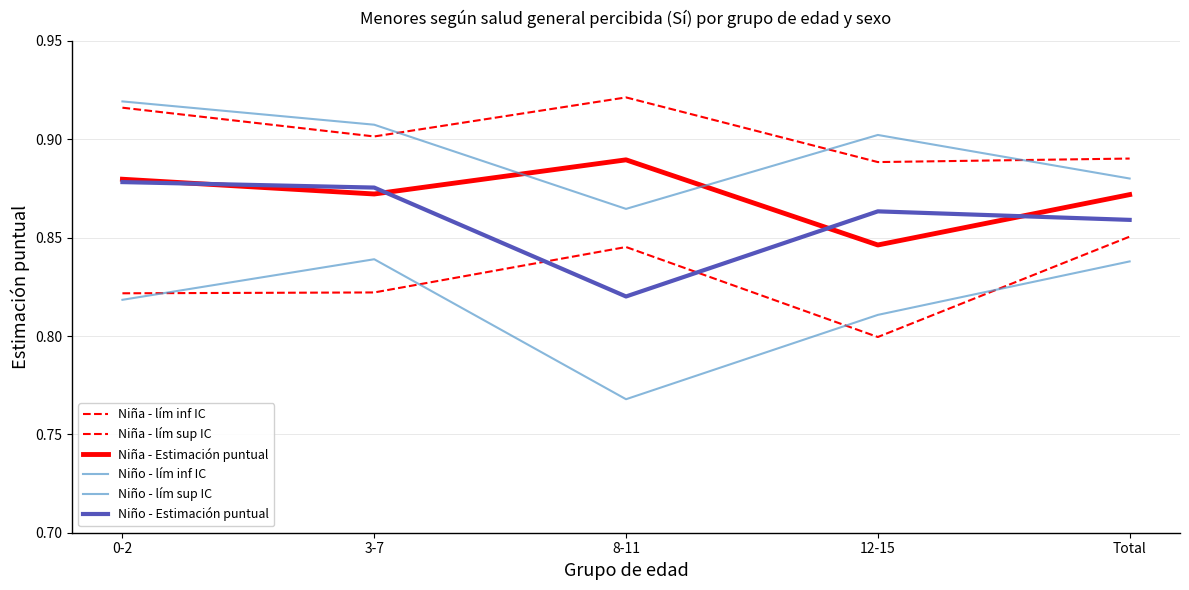

At which category does Niña - lím inf IC reach its first local peak?

8-11